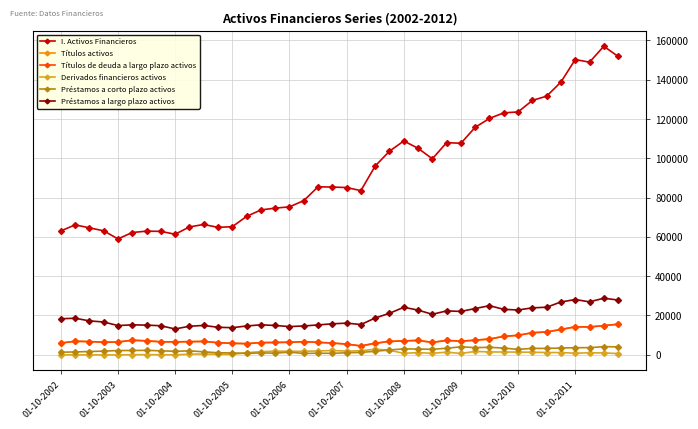

What is the average value of the Préstamos a corto plazo activos series?

2138